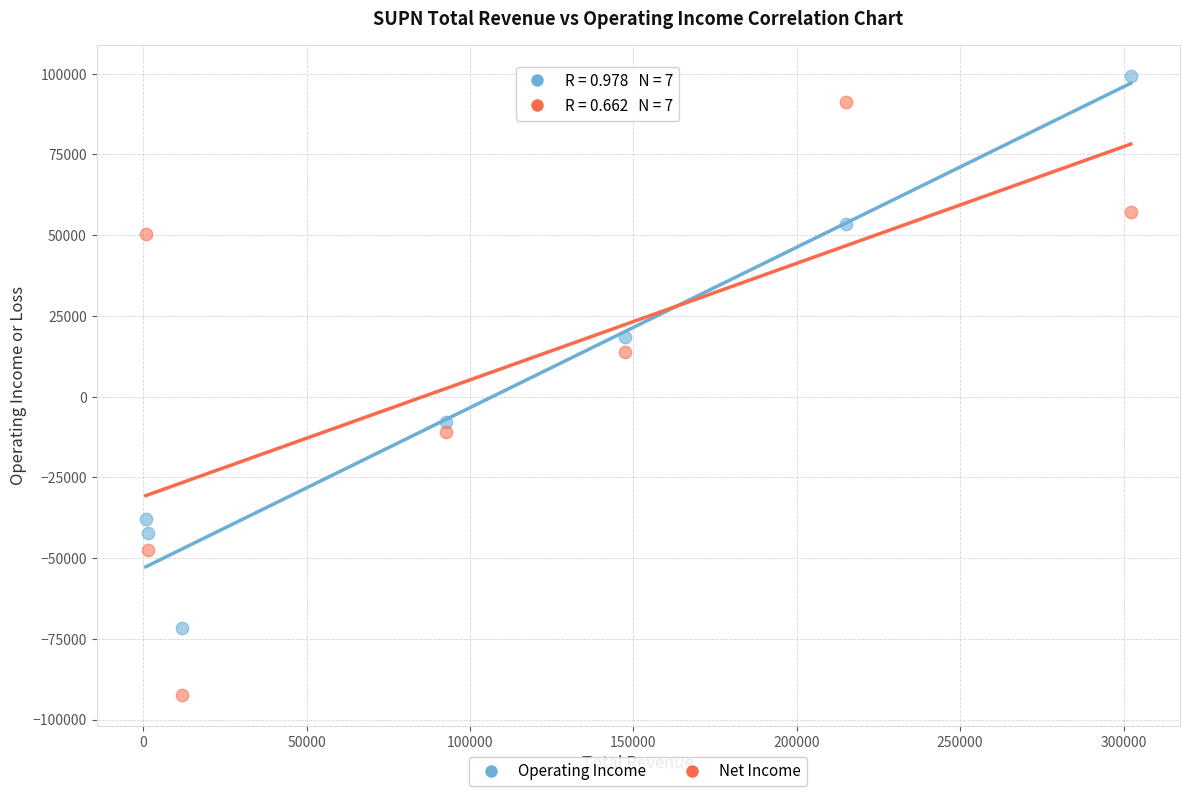

Across all data points, what is the range of X values (max minus min)?

301400